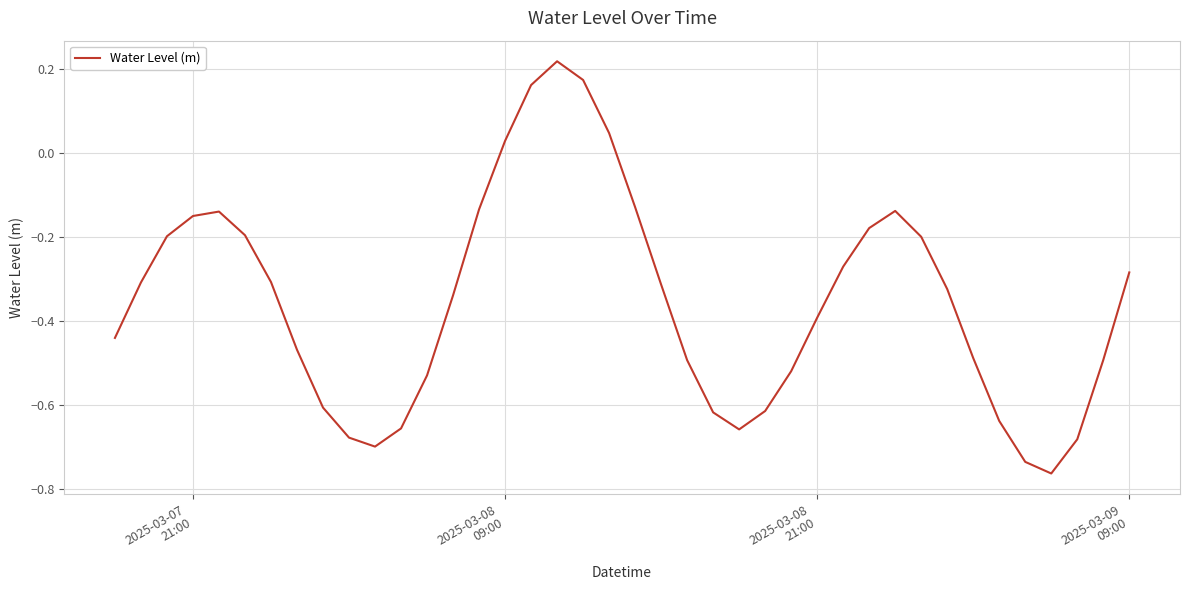

What is the difference between the maximum and minimum values?

1.0